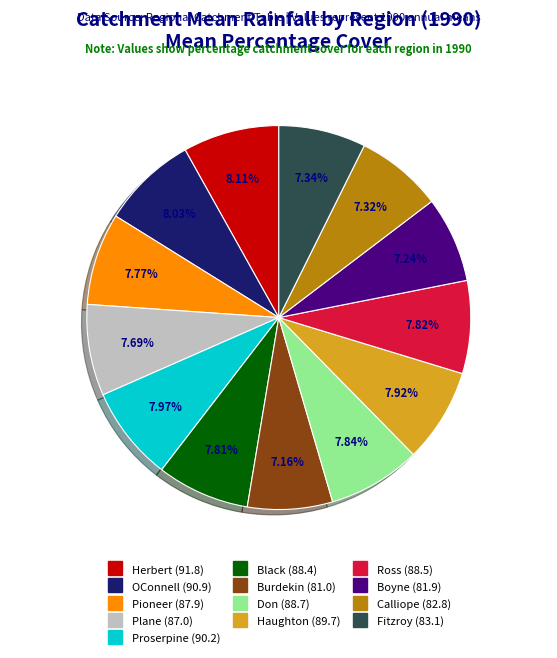

What percentage is the OConnell slice, to the nearest percent?

8%